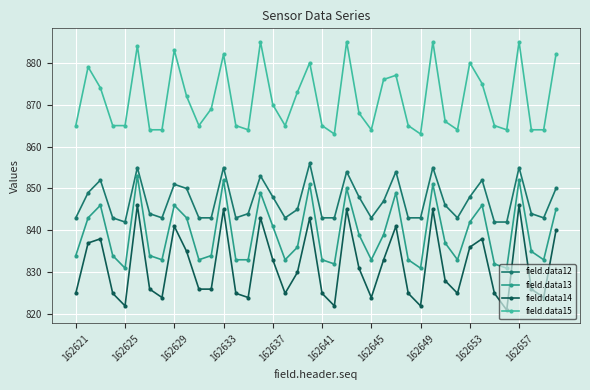

What is the value of the field.data14 point at the 40th from the left?

840